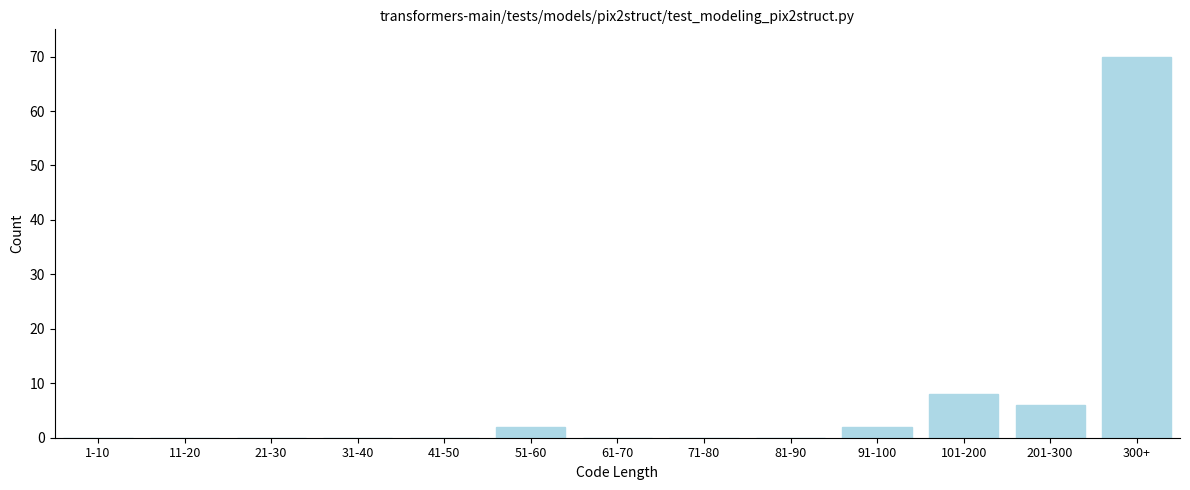

Reading left to right, transcribe all the data shown in this chart.

1-10=0	11-20=0	21-30=0	31-40=0	41-50=0	51-60=2	61-70=0	71-80=0	81-90=0	91-100=2	101-200=8	201-300=6	300+=70